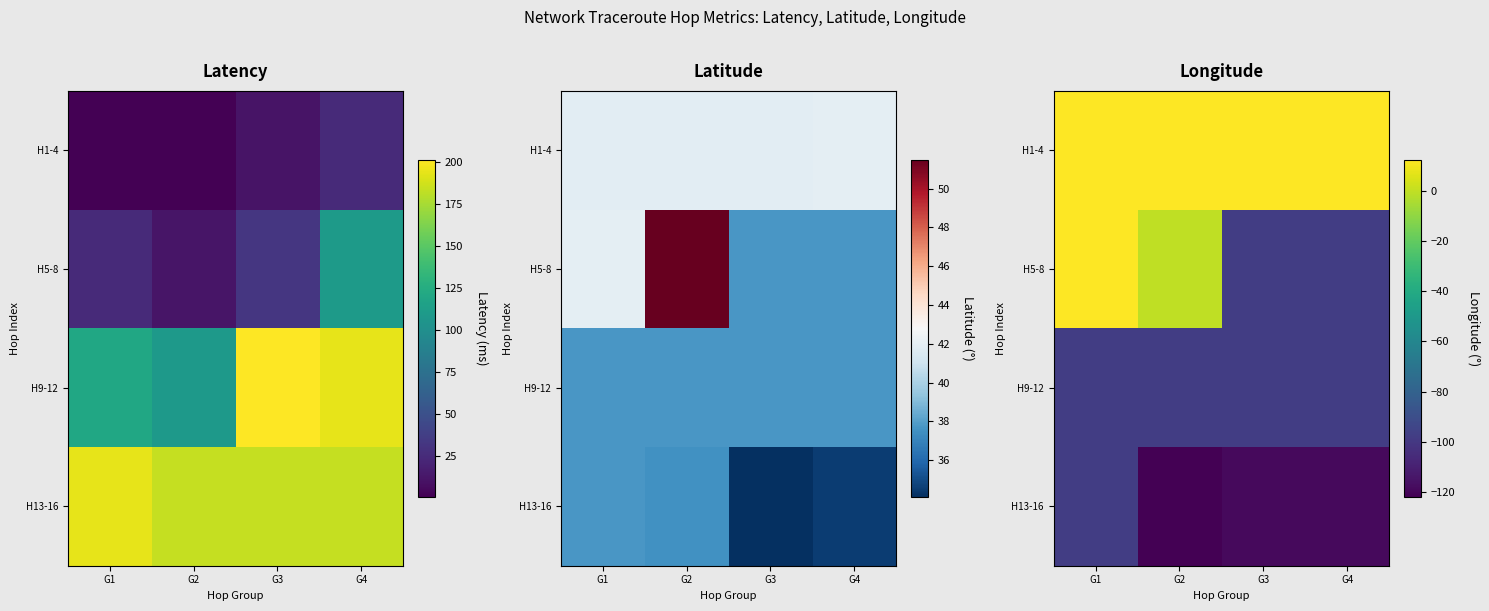

At which category does the chart reach its peak across all series?

G2